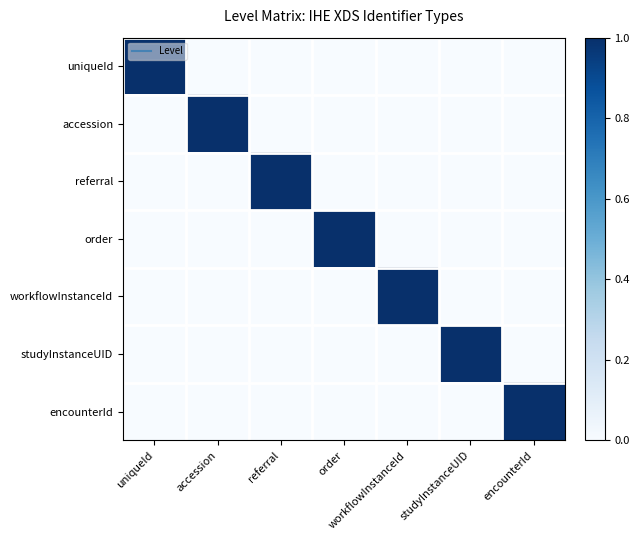

Which label corresponds to the smallest value in the chart?

accession